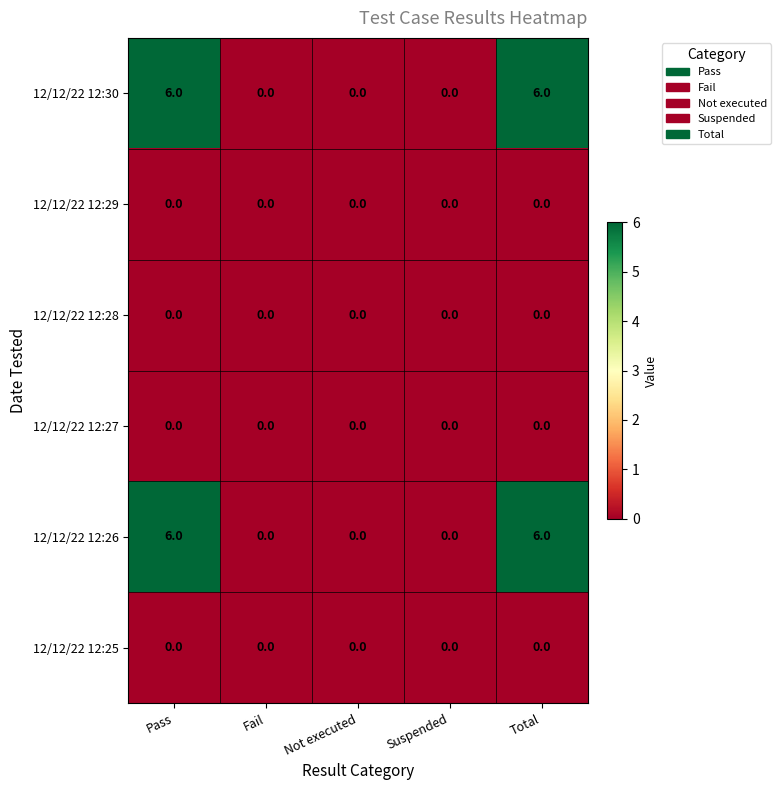

Reading right to left, extract all data points from this chart.

12/12/22 12:30: Total=6	Suspended=0	Not executed=0	Fail=0	Pass=6
12/12/22 12:29: Total=0	Suspended=0	Not executed=0	Fail=0	Pass=0
12/12/22 12:28: Total=0	Suspended=0	Not executed=0	Fail=0	Pass=0
12/12/22 12:27: Total=0	Suspended=0	Not executed=0	Fail=0	Pass=0
12/12/22 12:26: Total=6	Suspended=0	Not executed=0	Fail=0	Pass=6
12/12/22 12:25: Total=0	Suspended=0	Not executed=0	Fail=0	Pass=0